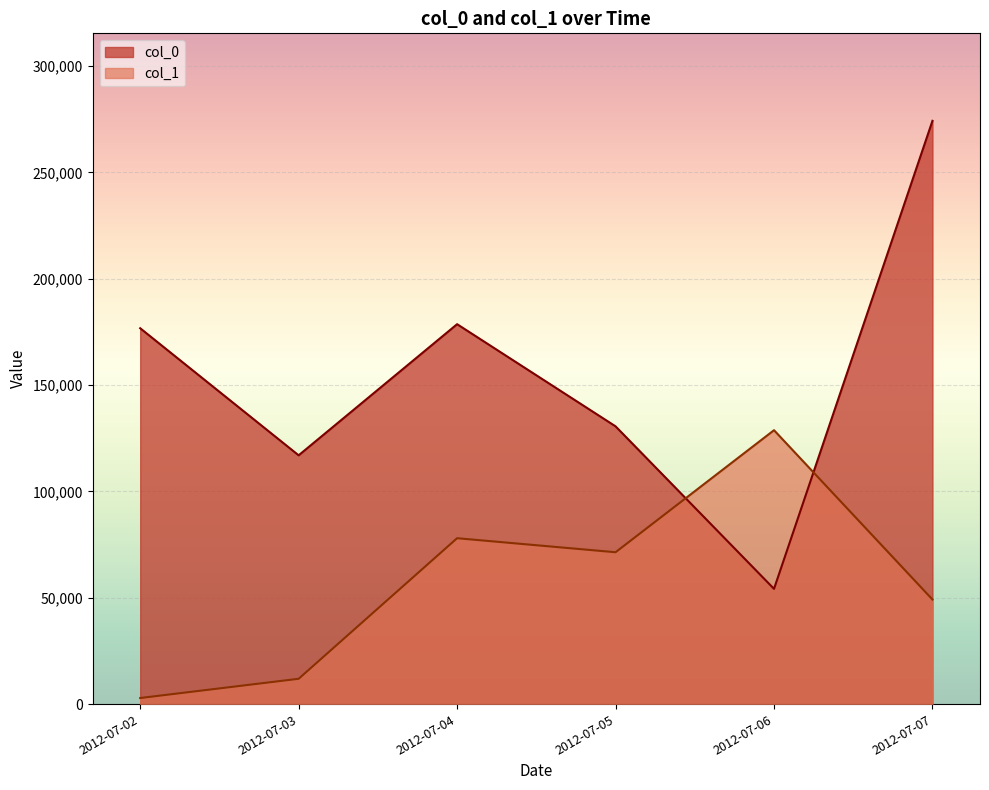

What is the lowest value of the col_0 series?

54202.0